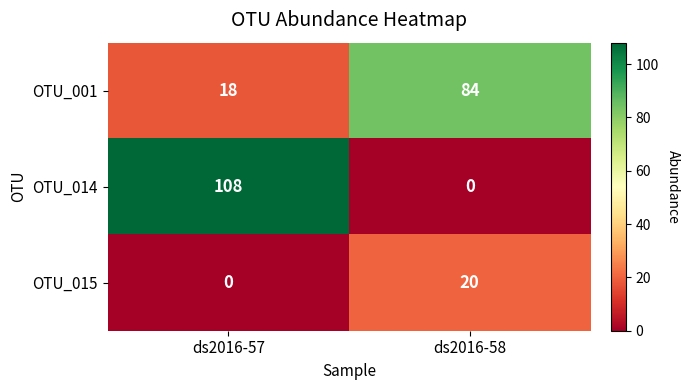

What value does the OTU_015 series have at ds2016-58, to the nearest 5?

20